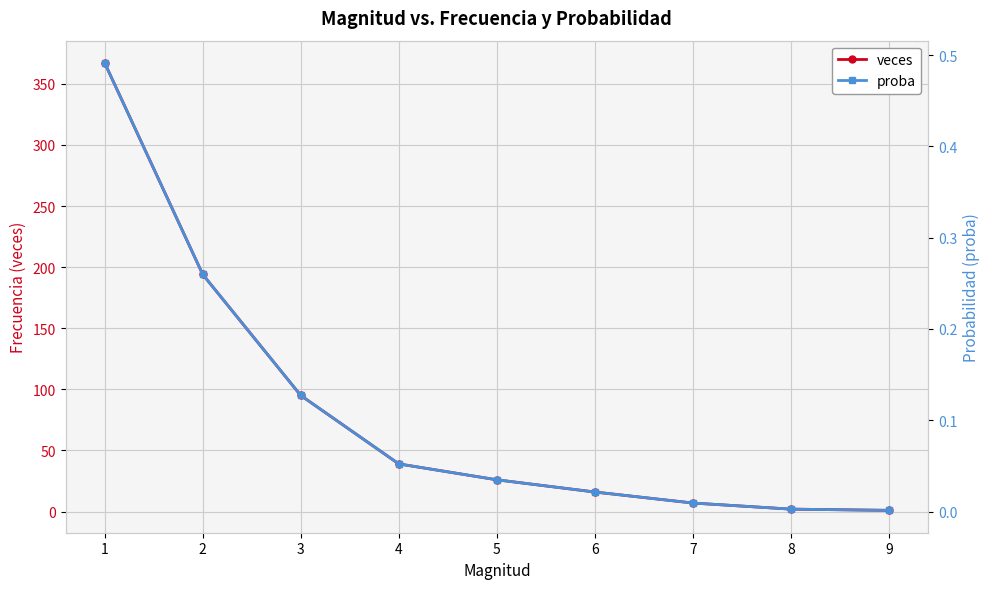

How many data points does each series have?

9